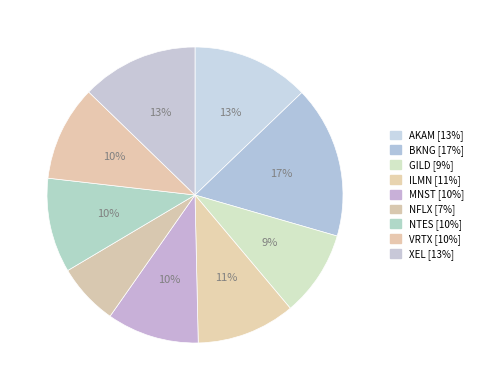

Is it true that BKNG is 17% of the pie?

True